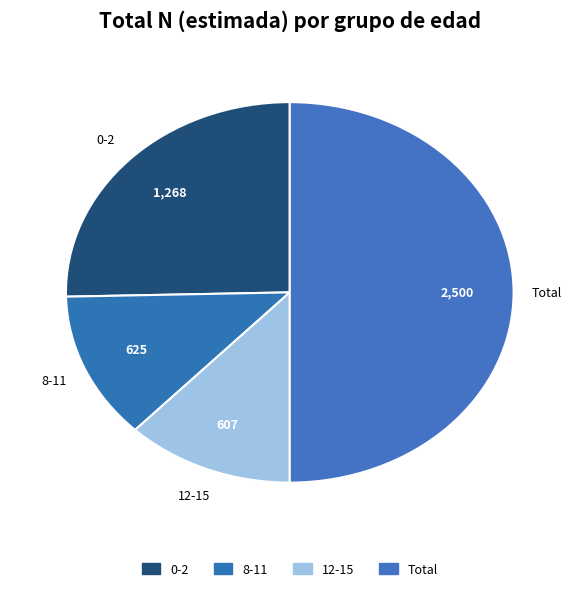

What is the total percentage of 12-15 and 0-2?

37.5%